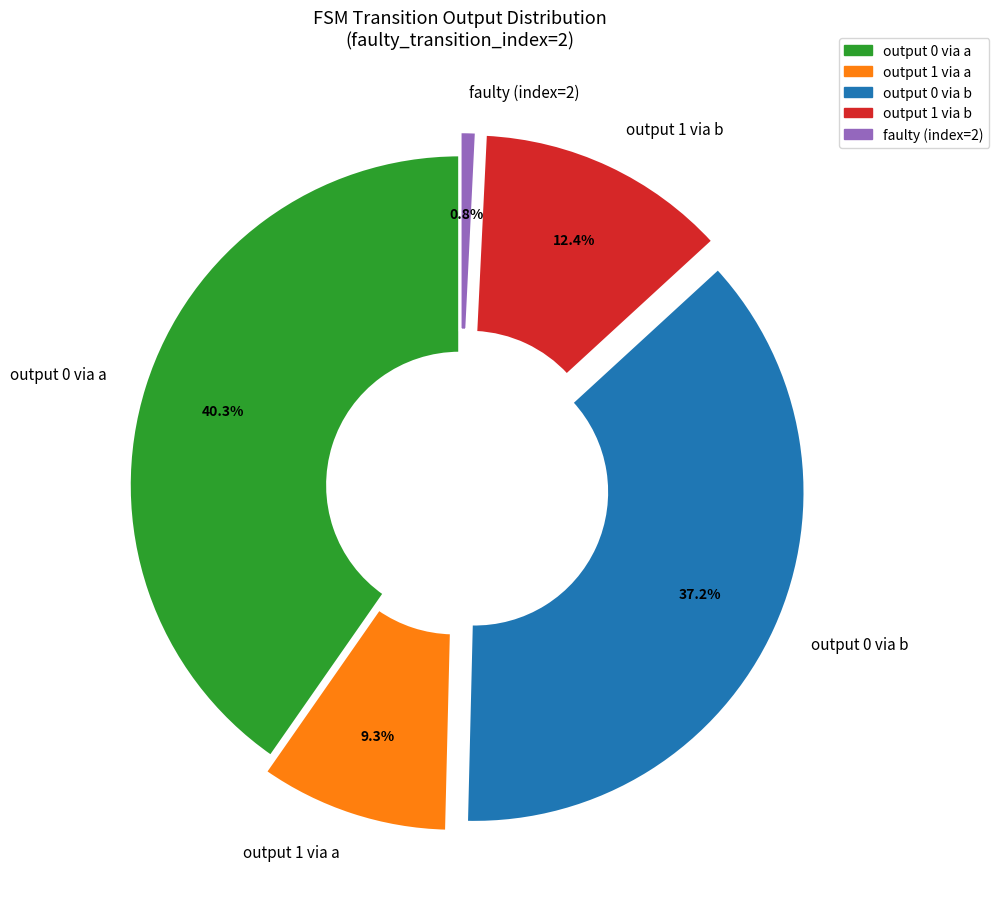

How many segments does this pie chart have?

5